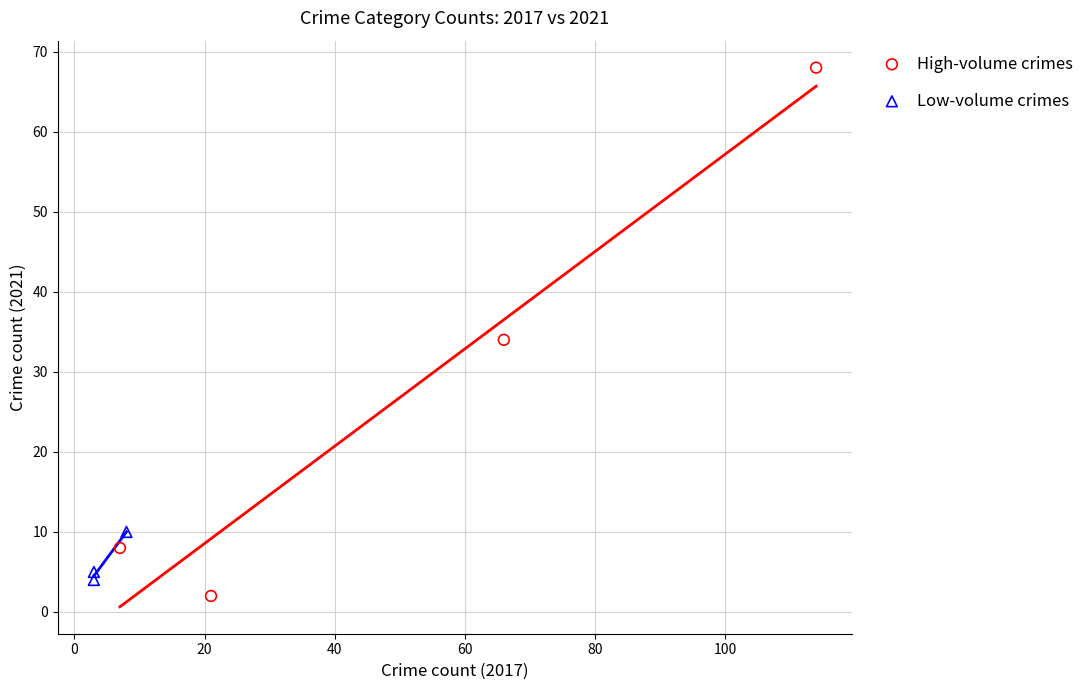

Which series has the largest Y range (max minus min)?

High-volume crimes